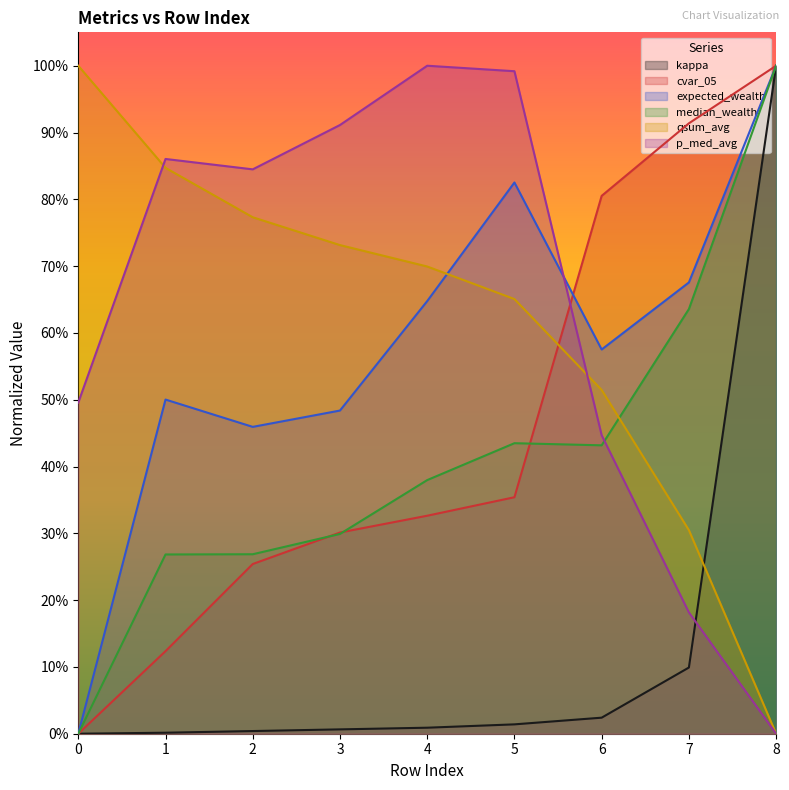

Which series ends up on top after the final intersection of expected_wealth and kappa?

kappa